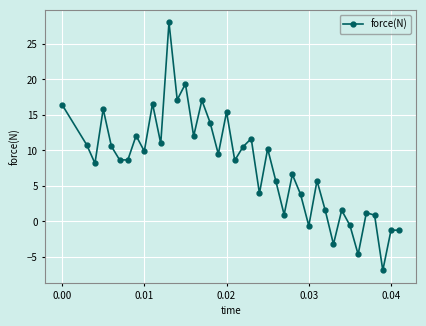

How many lines are shown in the chart?

1